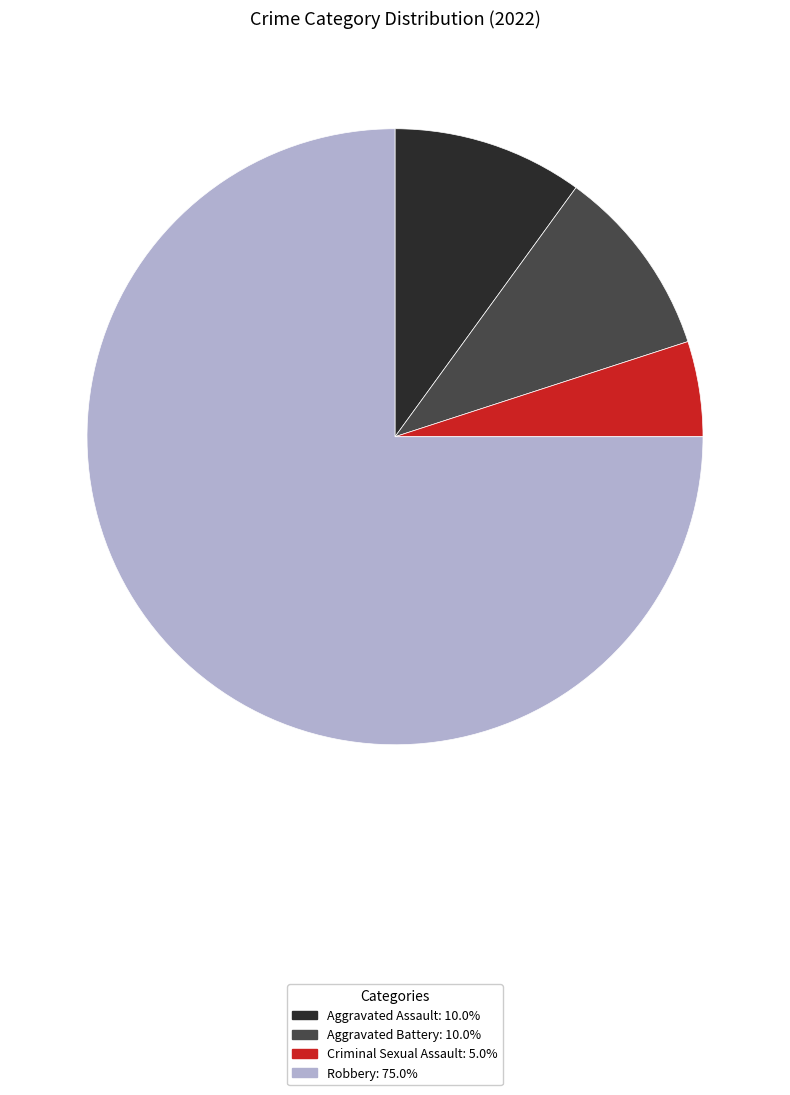

Between Aggravated Assault and Criminal Sexual Assault, which is larger?

Aggravated Assault